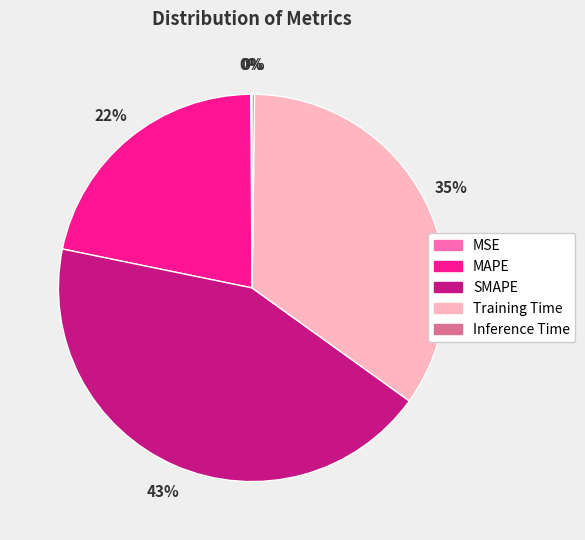

Which category has the biggest portion of the pie?

SMAPE